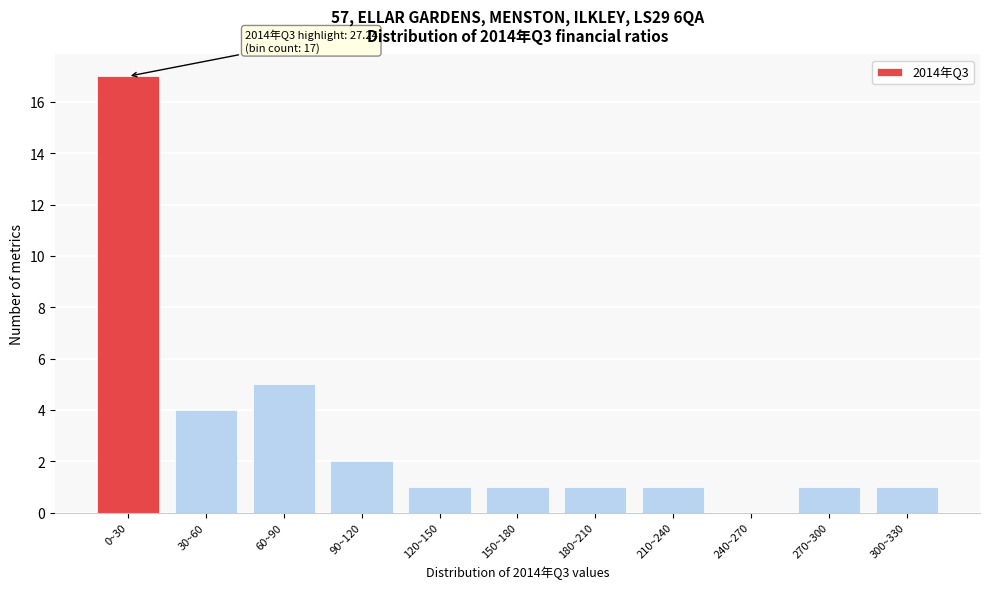

Reading right to left, what are all the values shown in this chart?

300~330=1	270~300=1	240~270=0	210~240=1	180~210=1	150~180=1	120~150=1	90~120=2	60~90=5	30~60=4	0~30=17